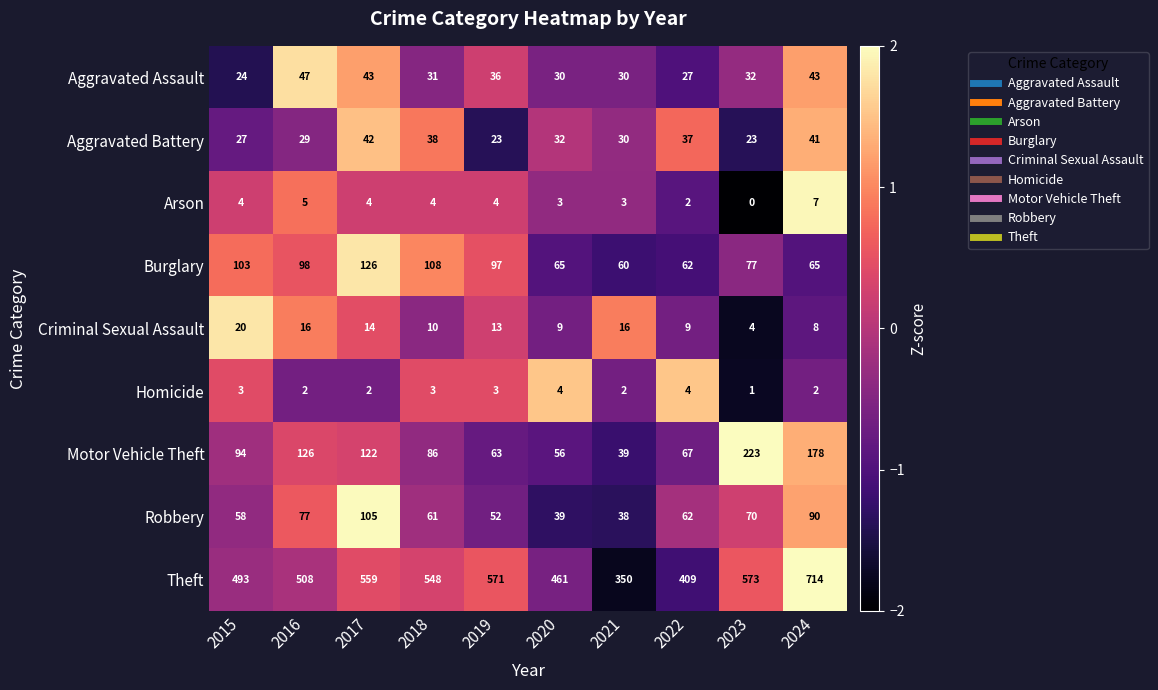

What is the difference between the Criminal Sexual Assault values at 2021 and 2024?

8